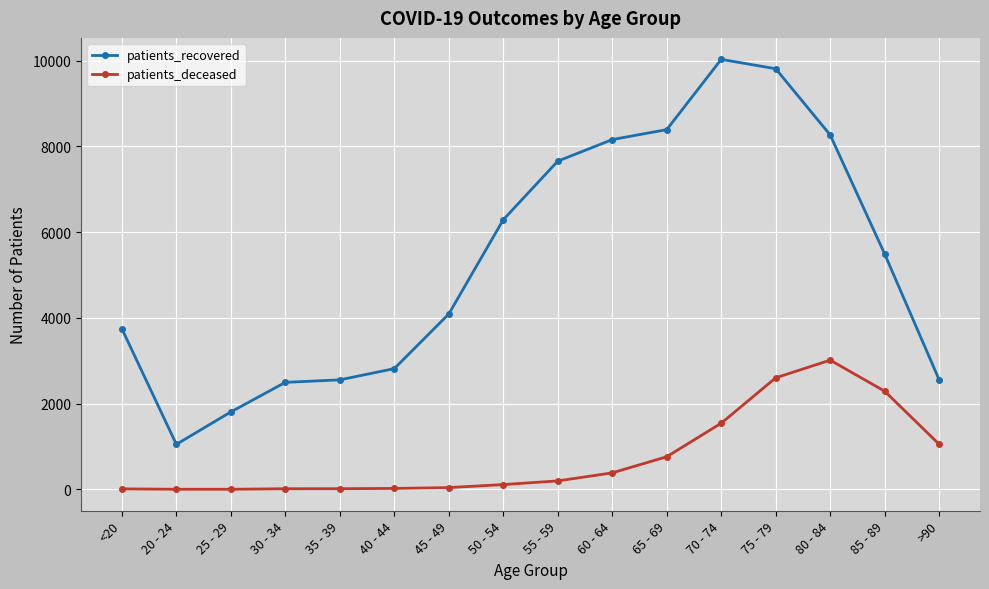

True or false: patients_recovered and patients_deceased intersect in this chart.

False